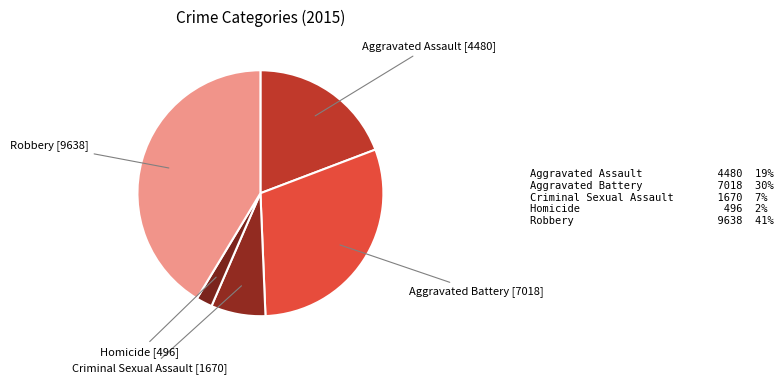

Rank the categories by value from lowest to highest.

Homicide, Criminal Sexual Assault, Aggravated Assault, Aggravated Battery, Robbery